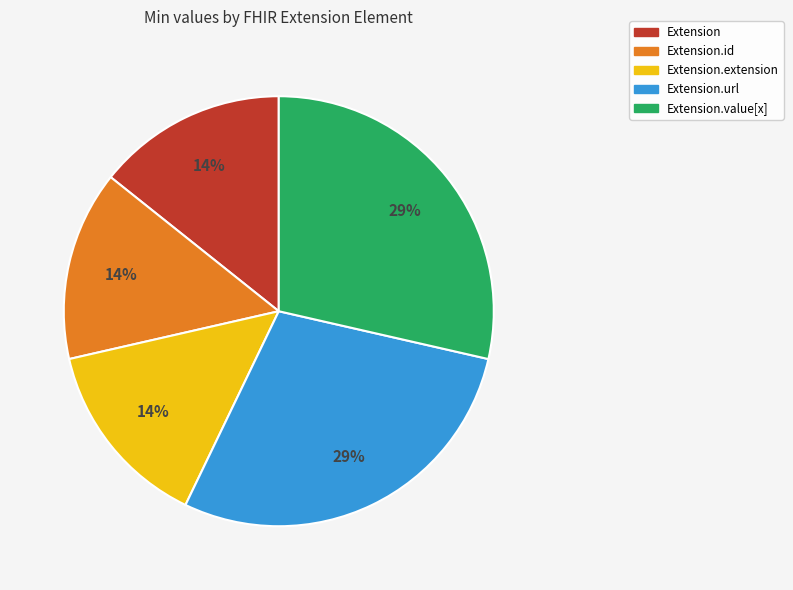

To the nearest percent, what is the average slice percentage?

20%